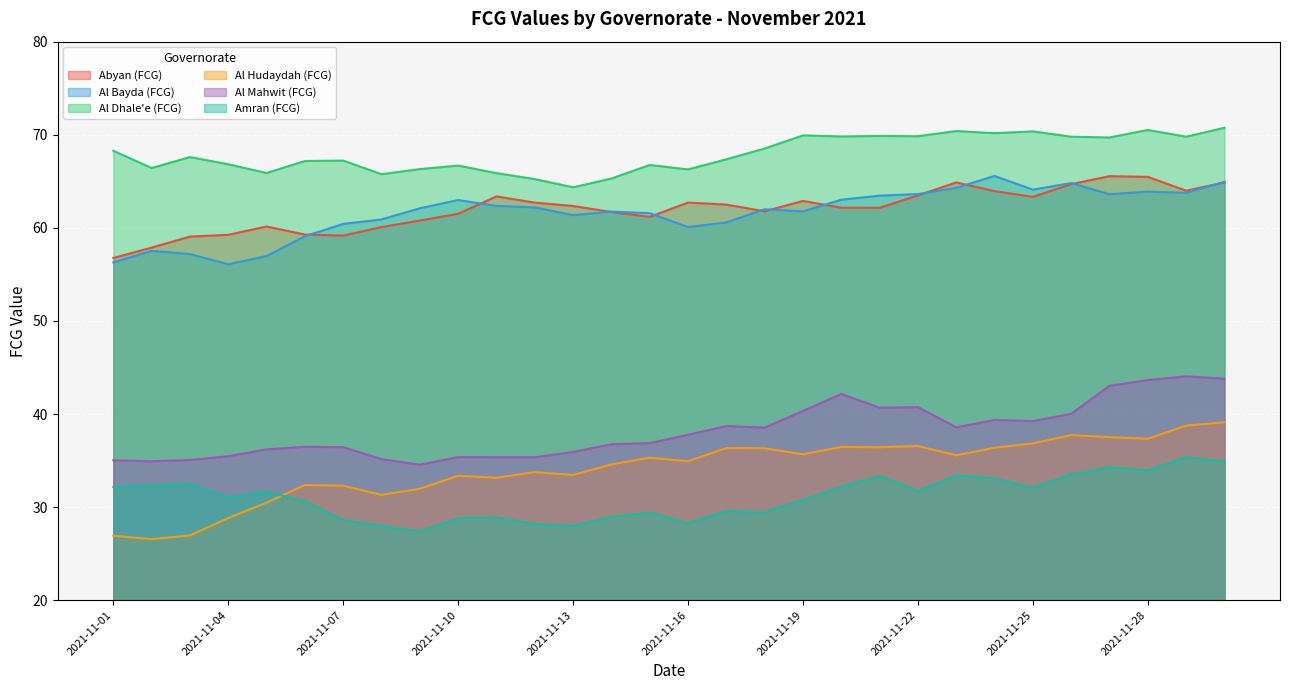

True or false: Amran (FCG) has more than 2 points higher than both neighbors.

True